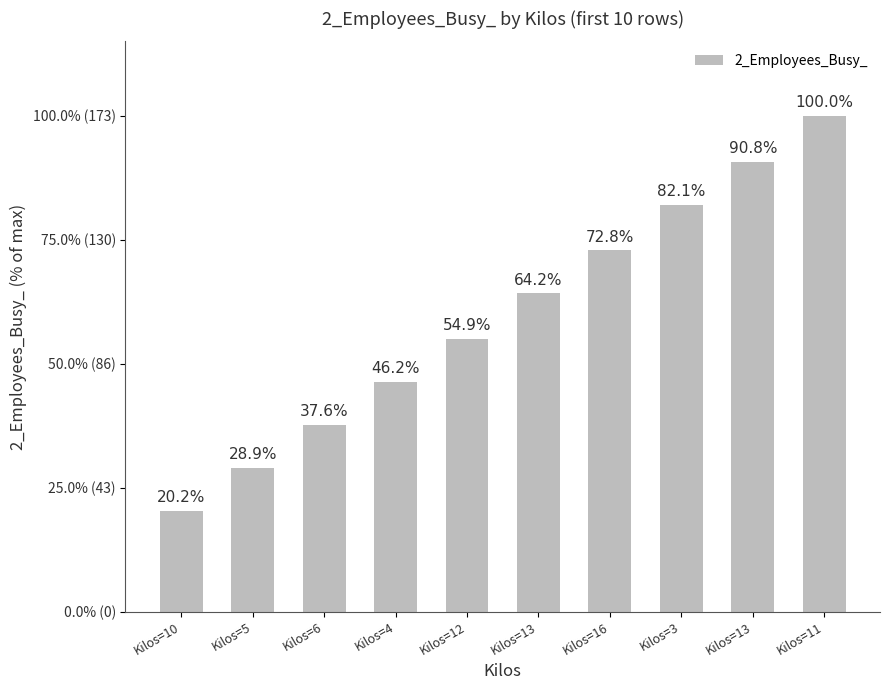

Does the chart contain any negative values?

No